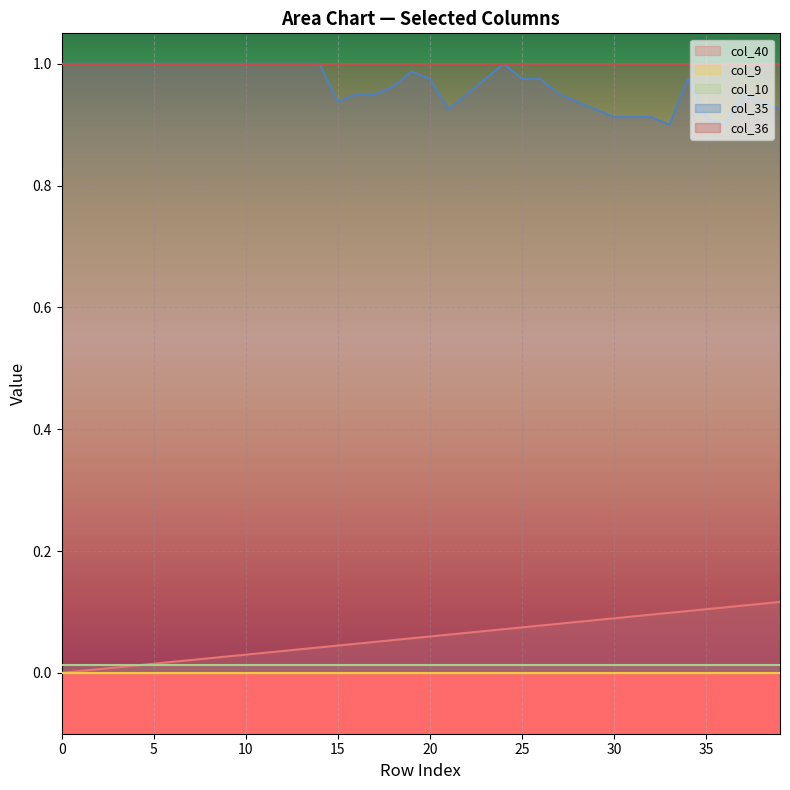

True or false: col_9 and col_36 intersect in this chart.

False